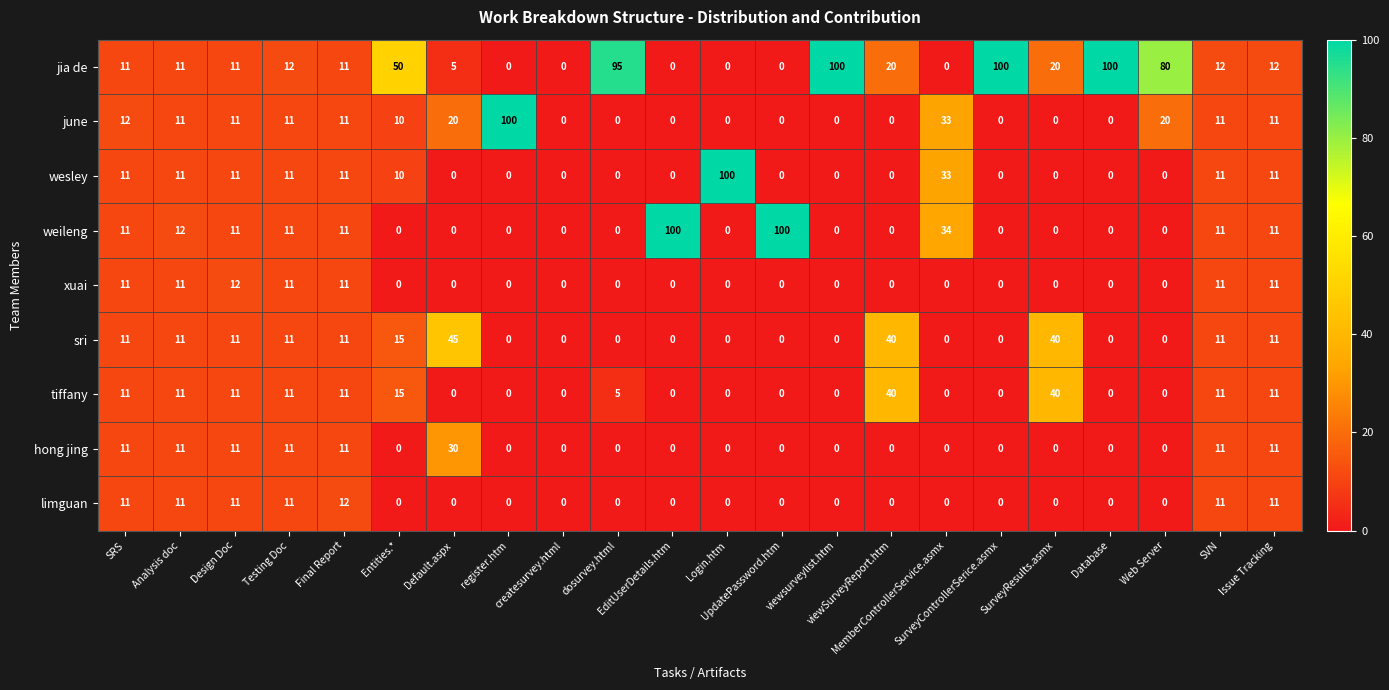

Which series has the largest total across all categories?

jia de